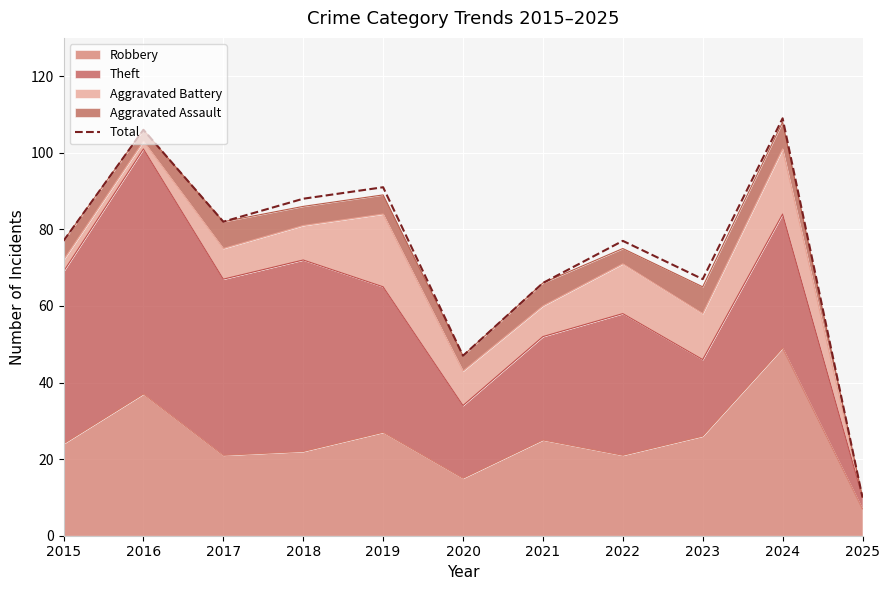

What is the ratio of the value at 2021 to the value at 2020?

1.4